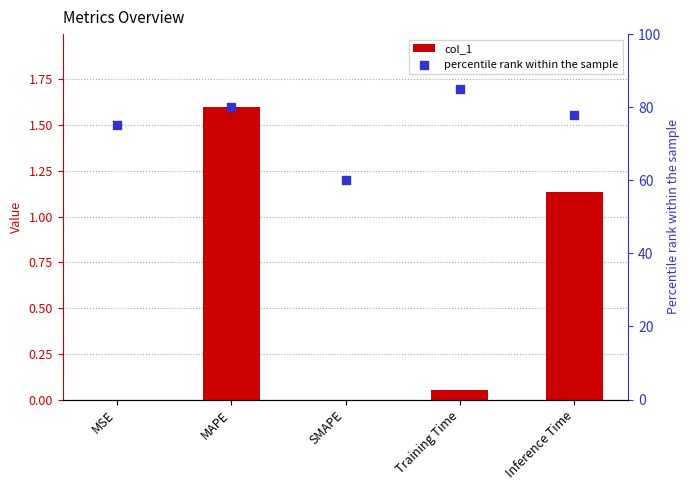

What are all the series names shown in the legend?

col_1, percentile rank within the sample